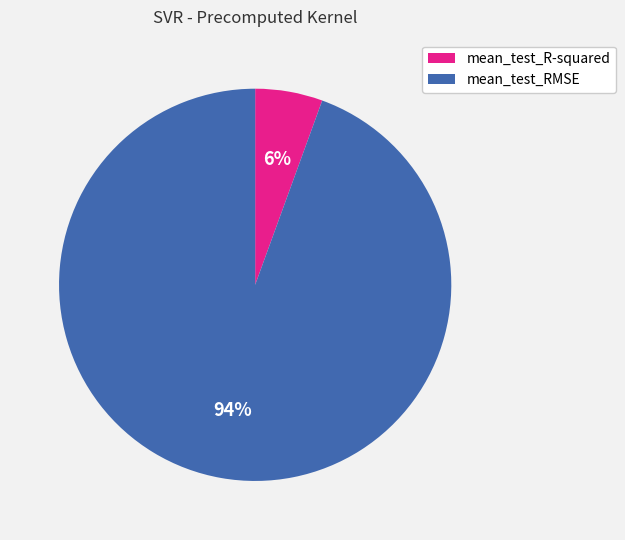

The mean_test_R-squared slice represents 6% of the pie. True or false?

True